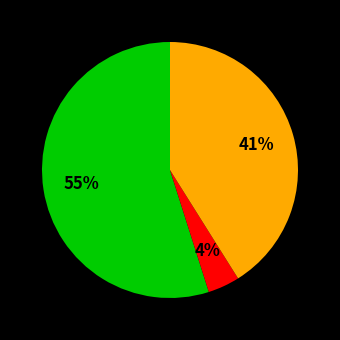

Is there any slice that represents more than half of the pie?

Yes